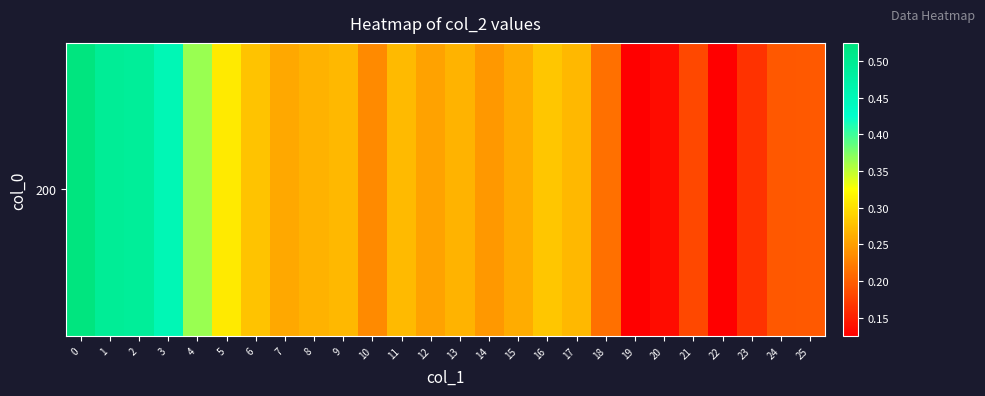

List the labels in order of value, smallest first.

19, 22, 20, 23, 21, 24, 25, 18, 10, 14, 12, 7, 15, 8, 13, 9, 17, 11, 6, 16, 5, 4, 3, 2, 1, 0